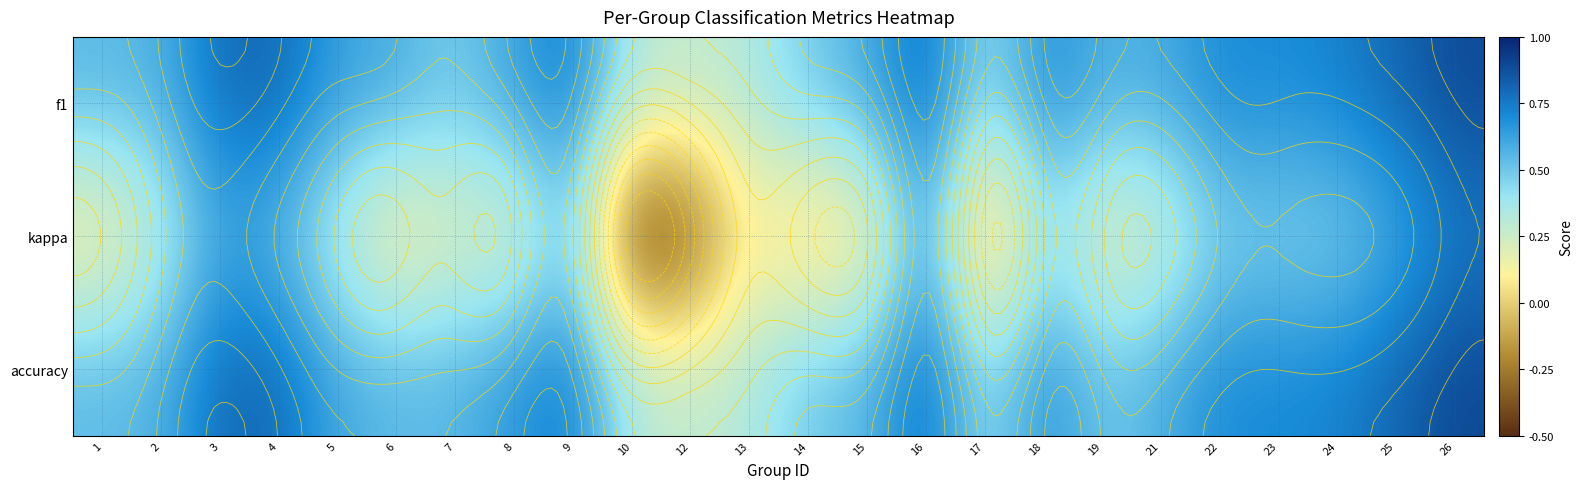

The value of f1 at 10 is 0.2. True or false?

False